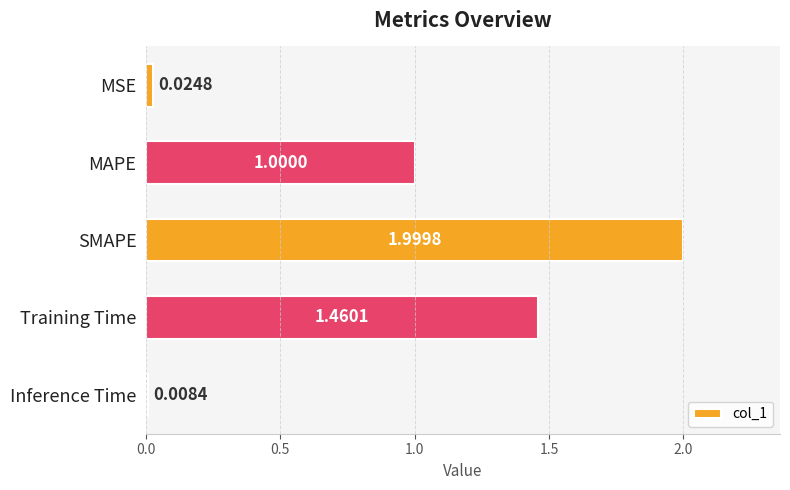

What is the label of the 2nd bar from the bottom?

Training Time